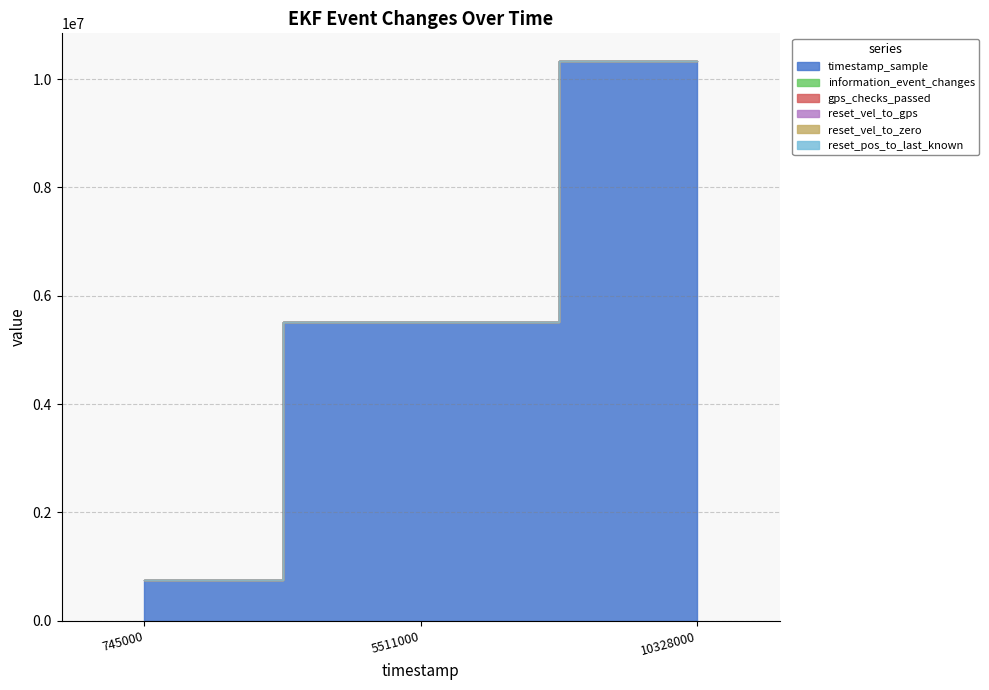

At 745000, list the series in order from largest to smallest.

timestamp_sample, information_event_changes, reset_vel_to_zero, reset_pos_to_last_known, gps_checks_passed, reset_vel_to_gps